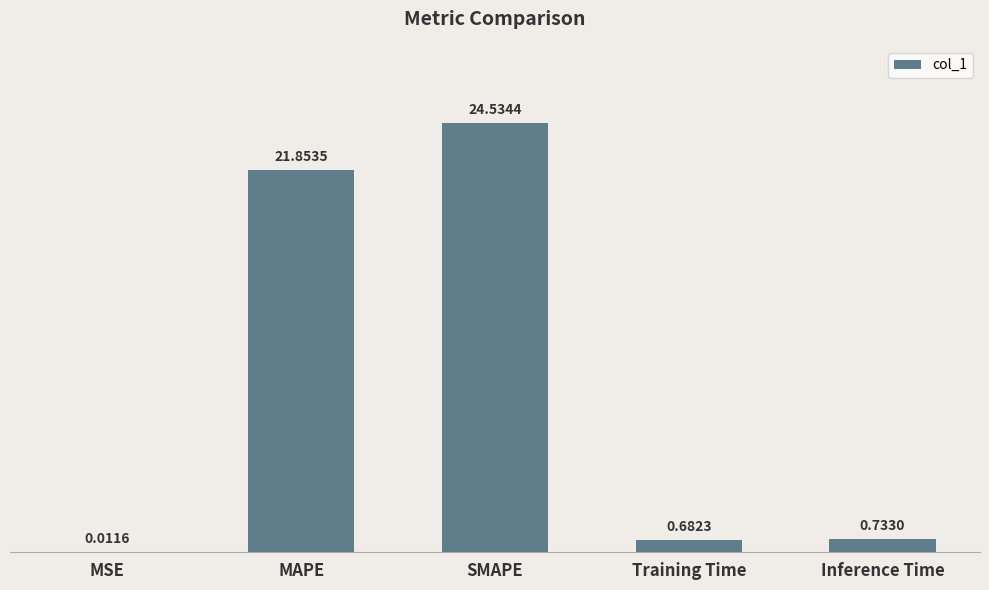

What is the maximum value shown in the chart?

24.5